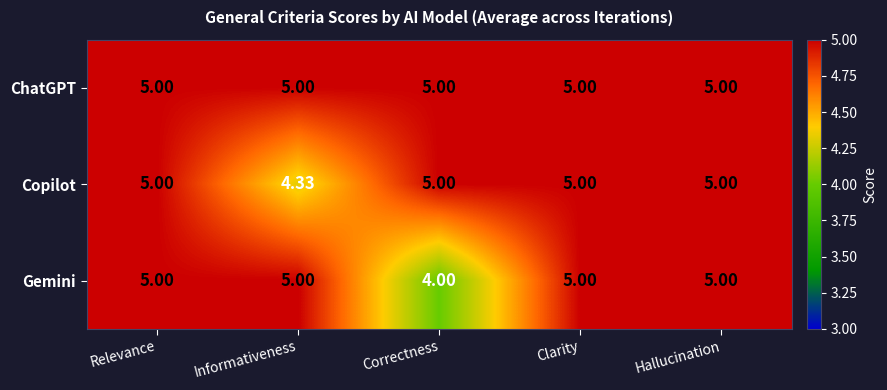

At which label is Gemini closest to 4?

Correctness